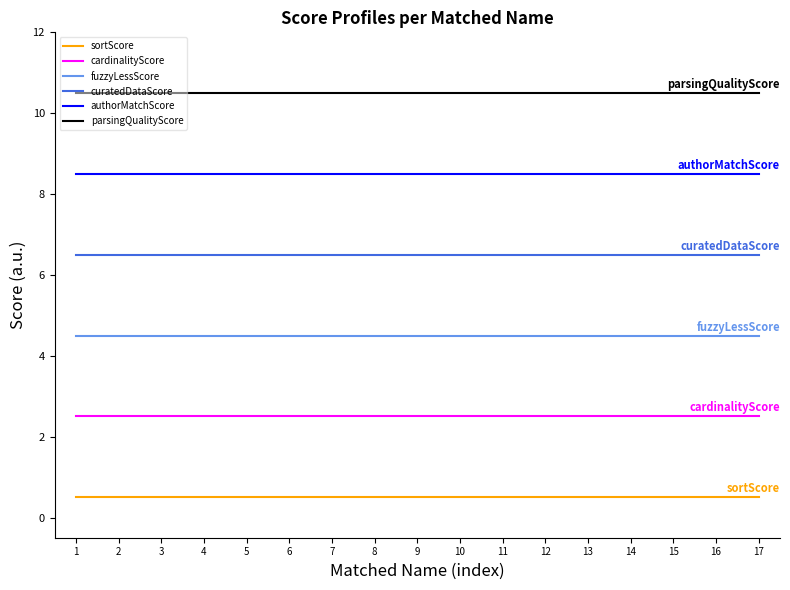

True or false: parsingQualityScore and authorMatchScore intersect in this chart.

False